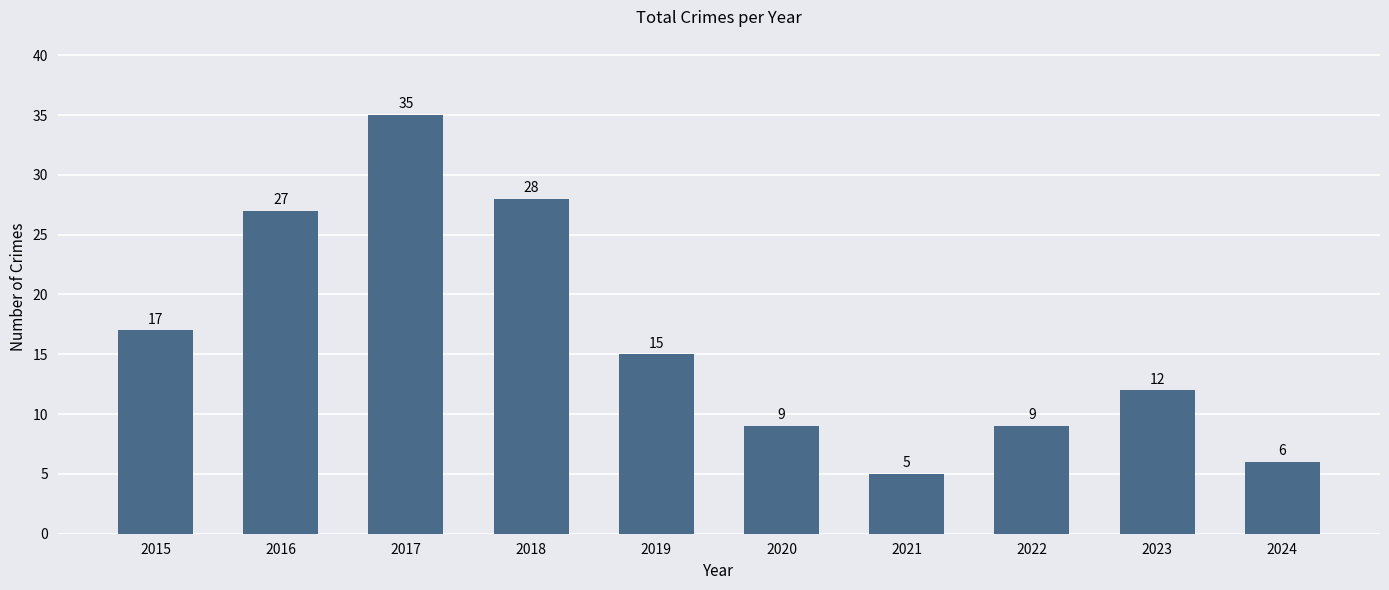

At which category does the chart reach its minimum across all series?

2021